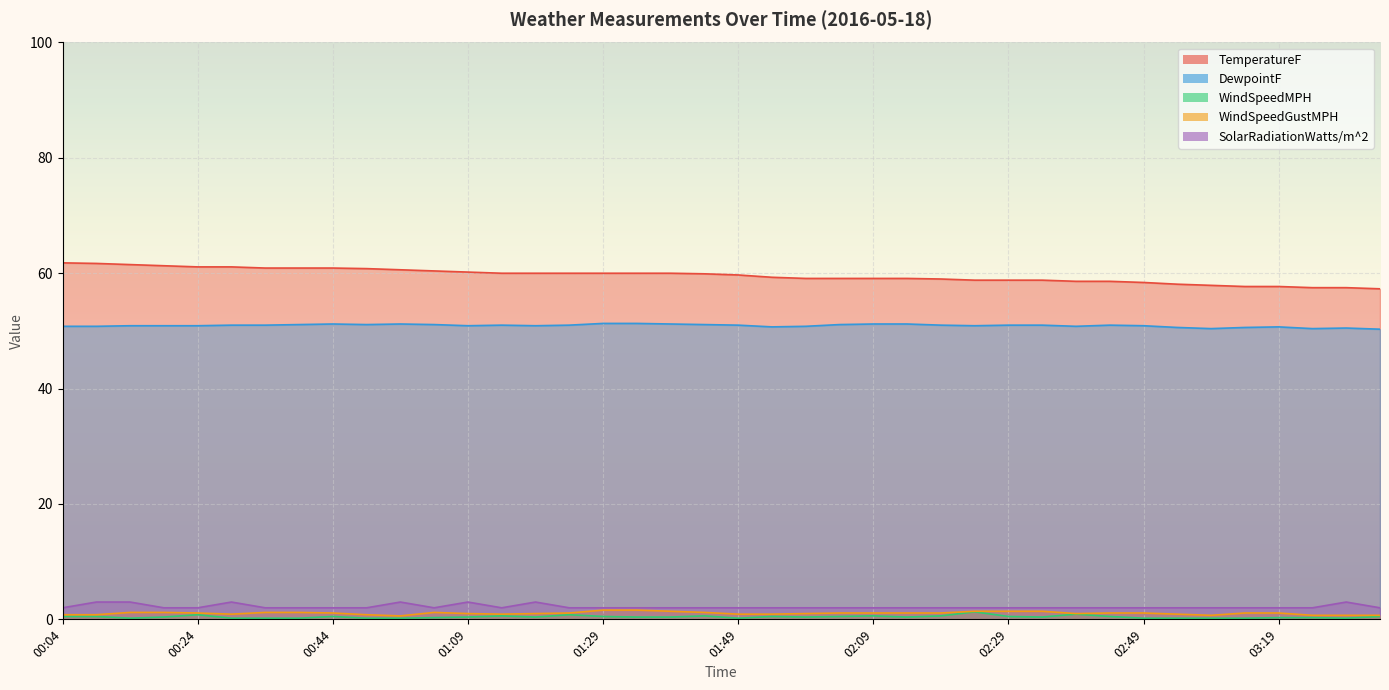

At which category is the sum across all series the highest?

00:09